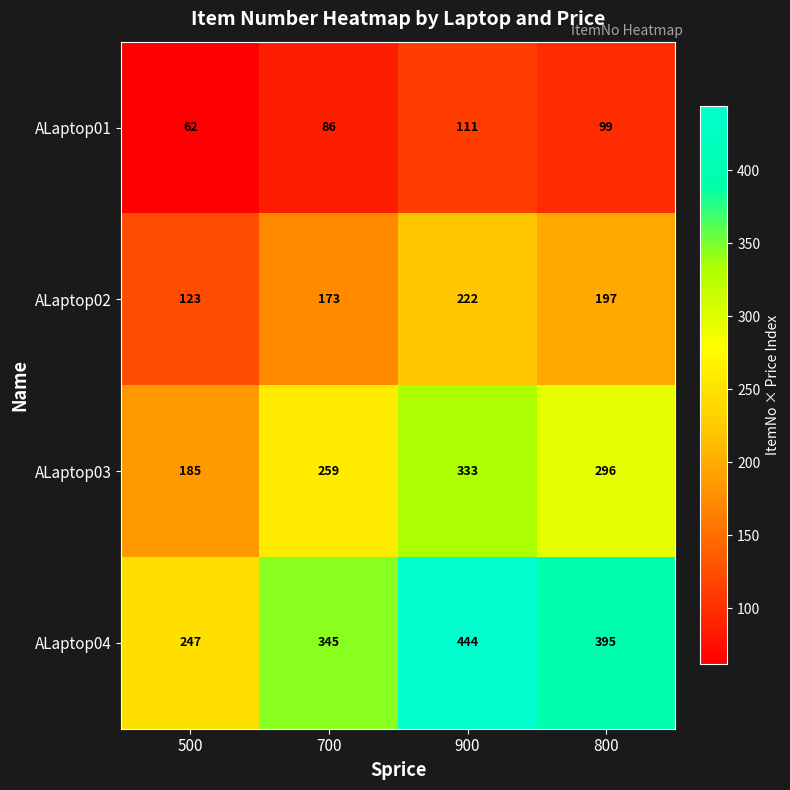

The ALaptop03 series shows 500 at 800. True or false?

False